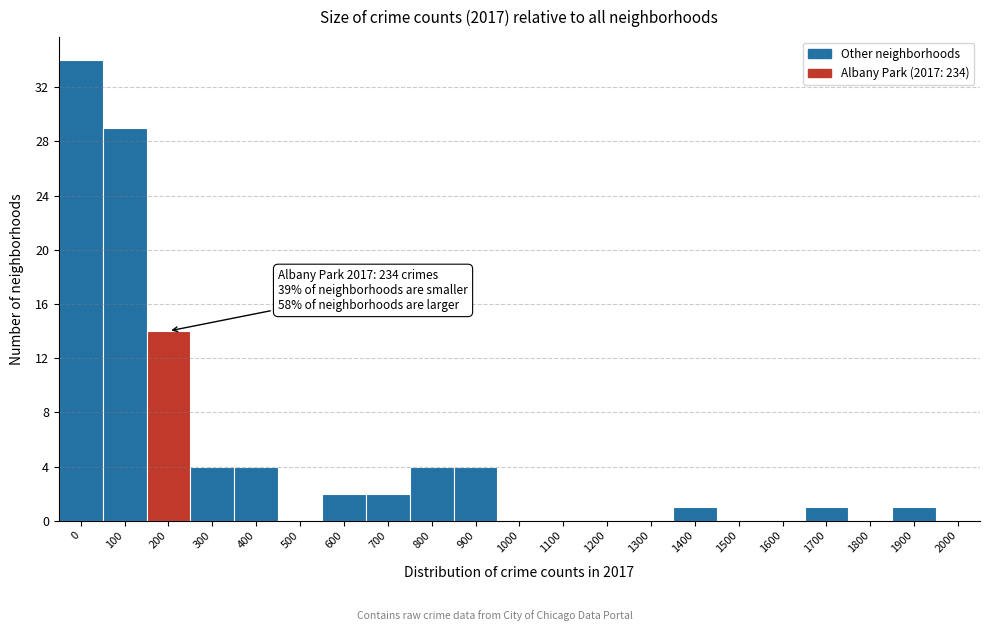

Reading left to right, transcribe all the data shown in this chart.

0=34	100=29	200=14	300=4	400=4	500=0	600=2	700=2	800=4	900=4	1000=0	1100=0	1200=0	1300=0	1400=1	1500=0	1600=0	1700=1	1800=0	1900=1	2000=0